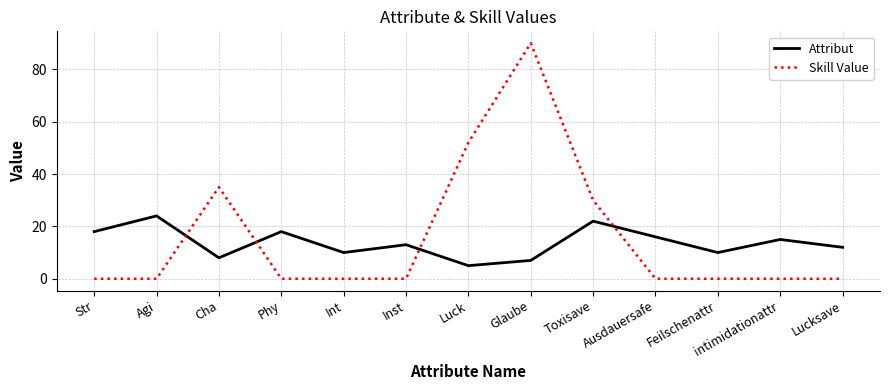

Is the value of Skill Value at Cha greater than the value of Attribut at Glaube?

Yes